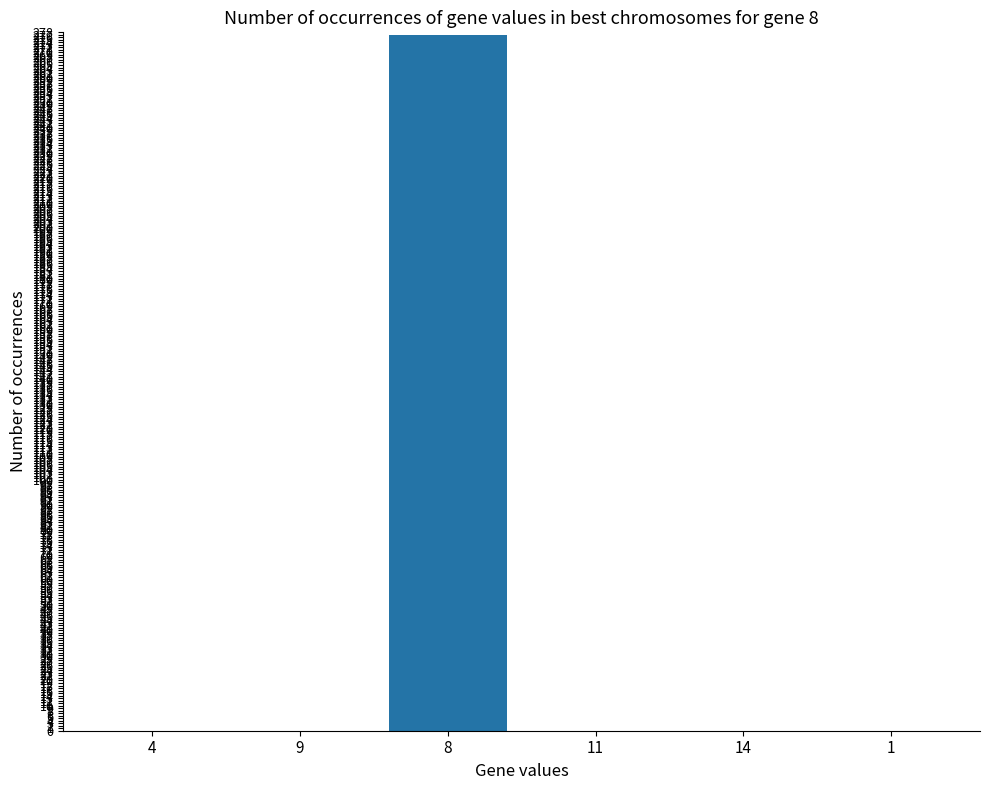

What is the greatest value displayed?

277